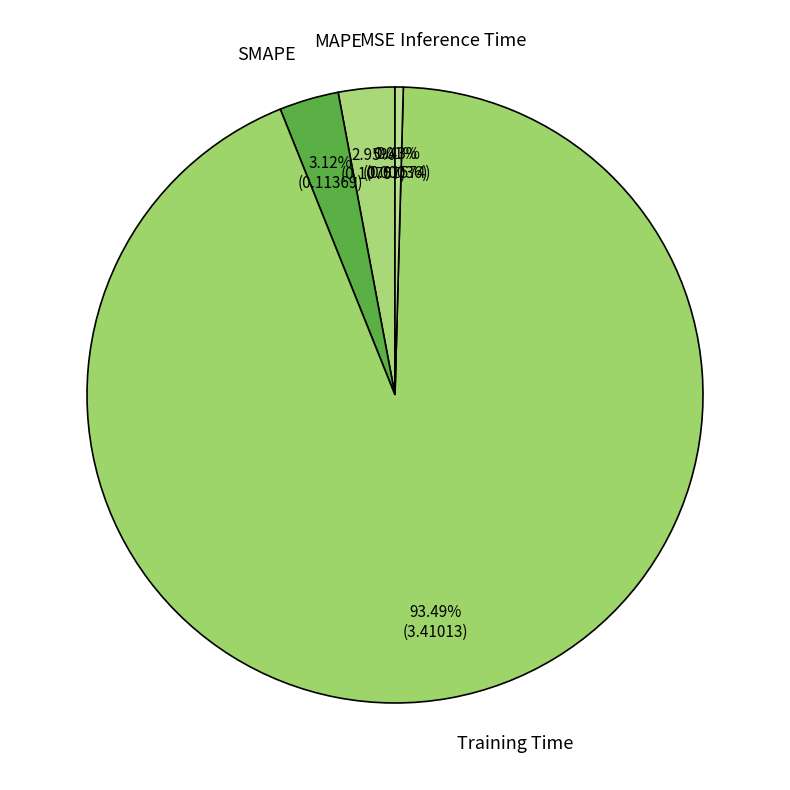

To the nearest percent, what portion does SMAPE represent?

3%